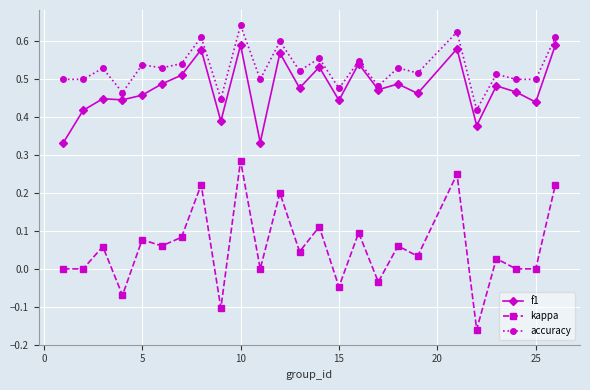

List the series in order of their peak value, highest first.

accuracy, f1, kappa